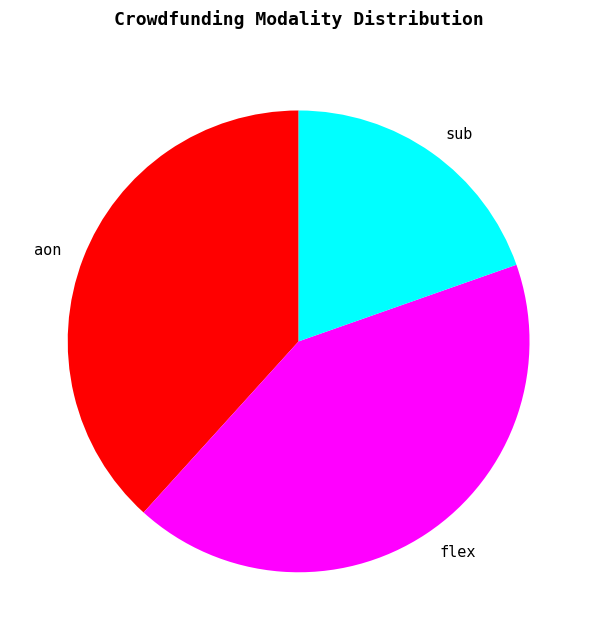

What is the ratio of the value at sub to the value at aon?

0.5